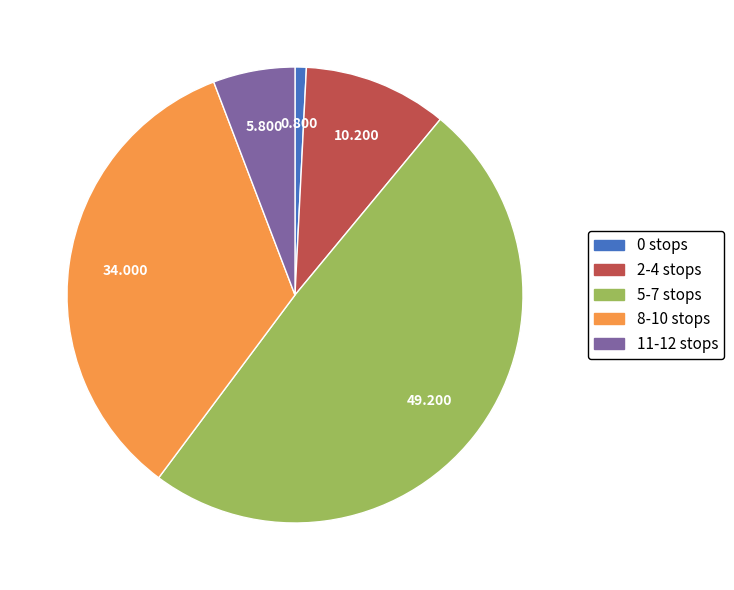

Combined, do 8-10 stops and 11-12 stops account for over 50%?

No